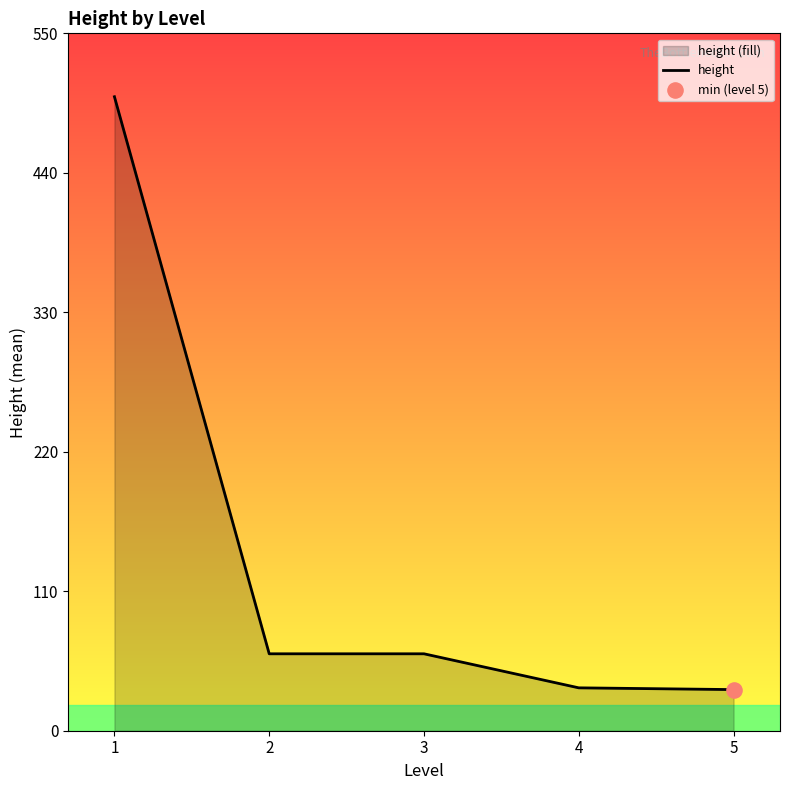

What is the change in value from 3 to 5?

-28.2